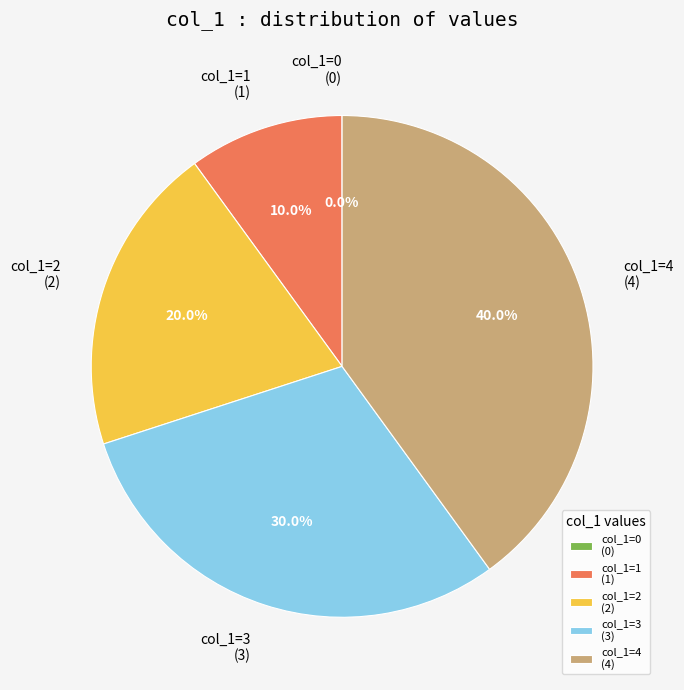

Which category has the biggest portion of the pie?

col_1=4 (4)